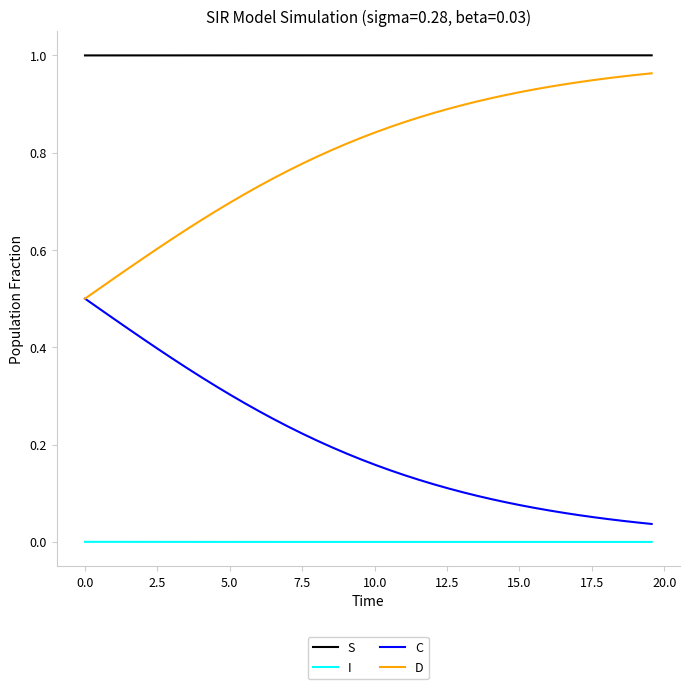

Which series has the largest total across all categories?

S